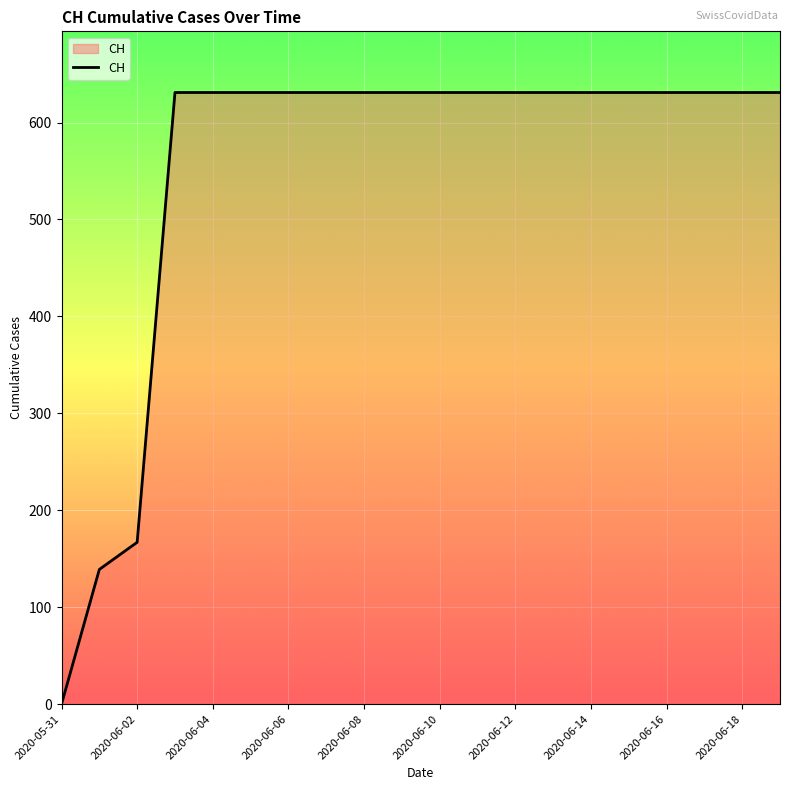

Reading left to right, transcribe all the data shown in this chart.

0	139	167	631	631	631	631	631	631	631	631	631	631	631	631	631	631	631	631	631